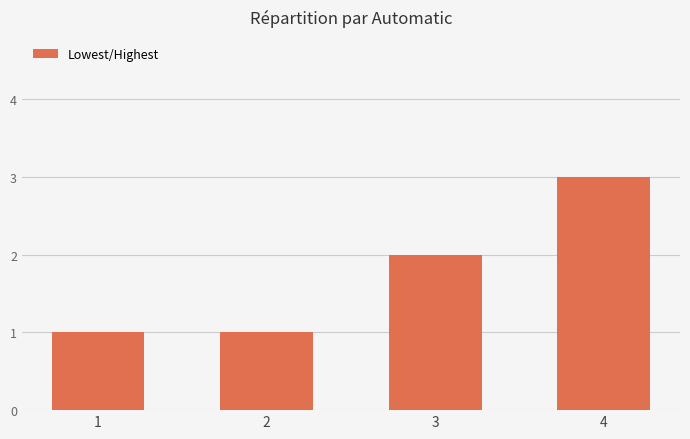

What is the difference between the maximum and minimum values?

2